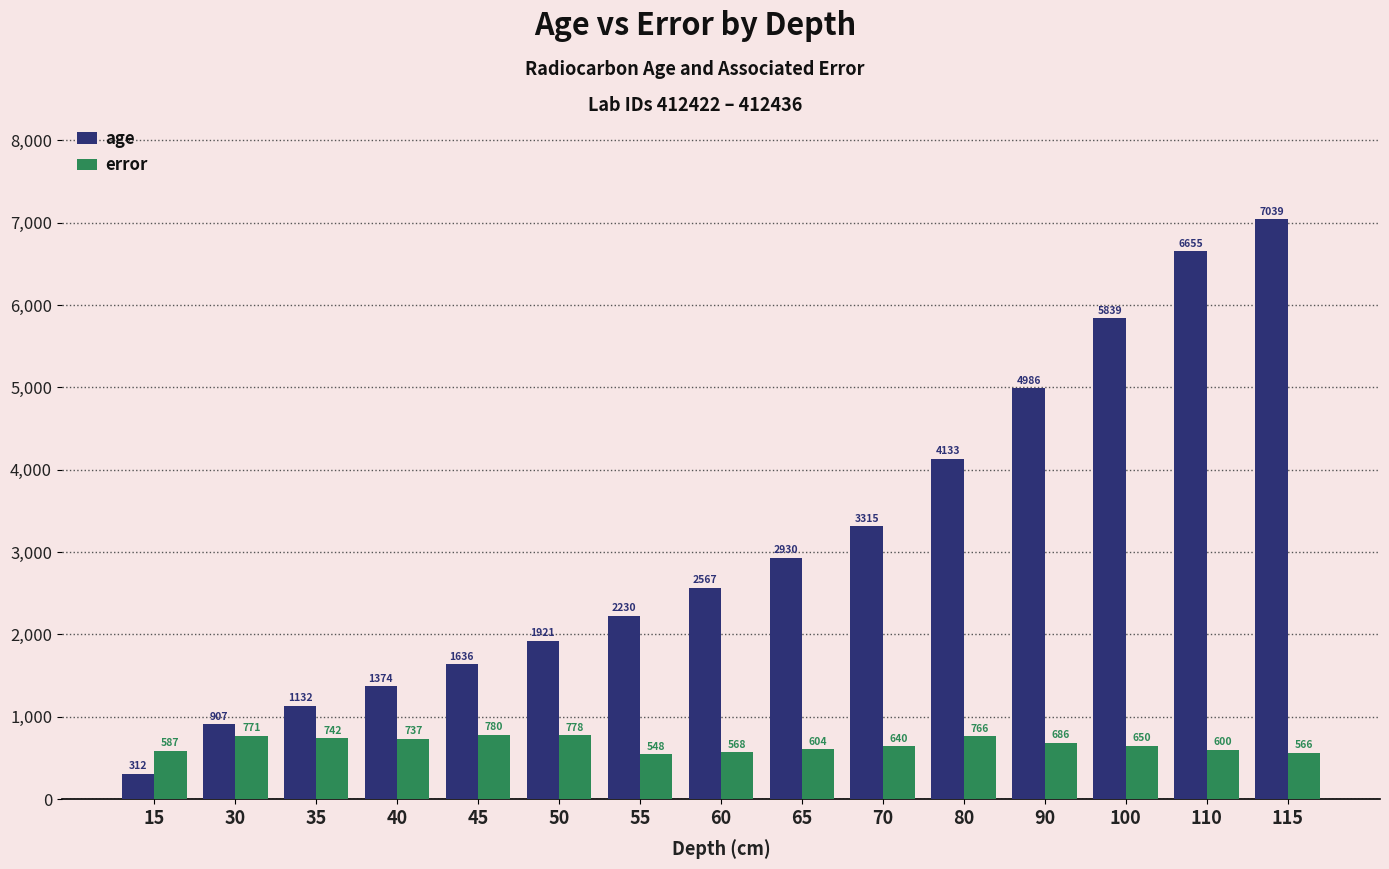

What is the value of the age bar at the 9th from the left?

2930.0